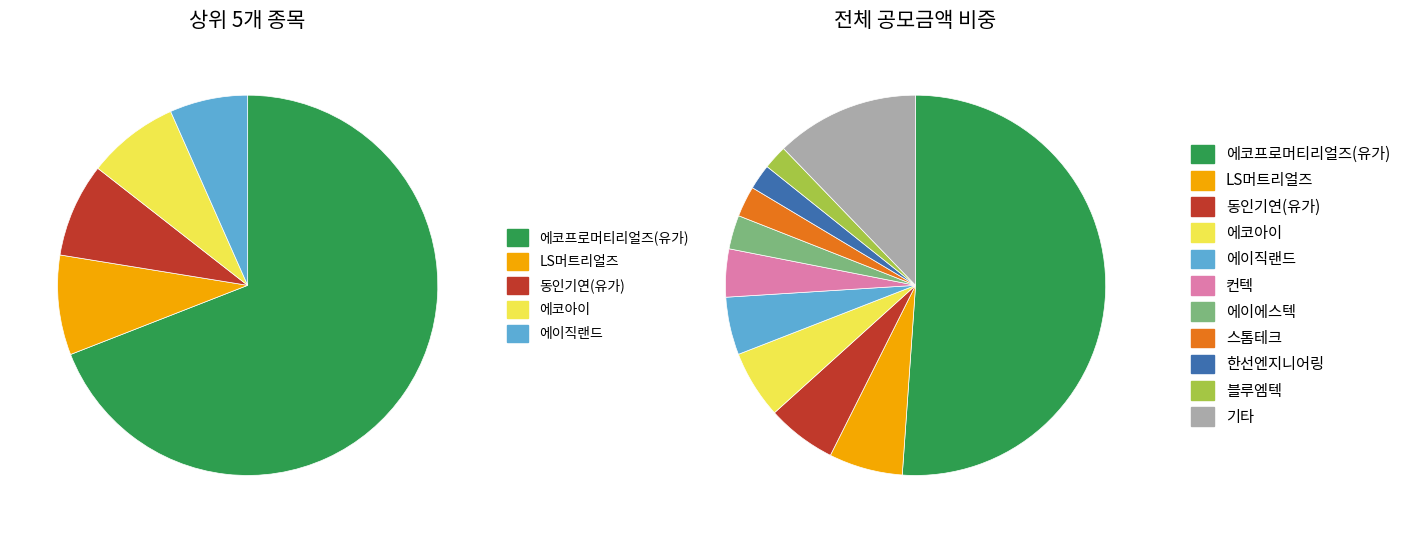

Is 케이엔에스 the majority of the pie?

No